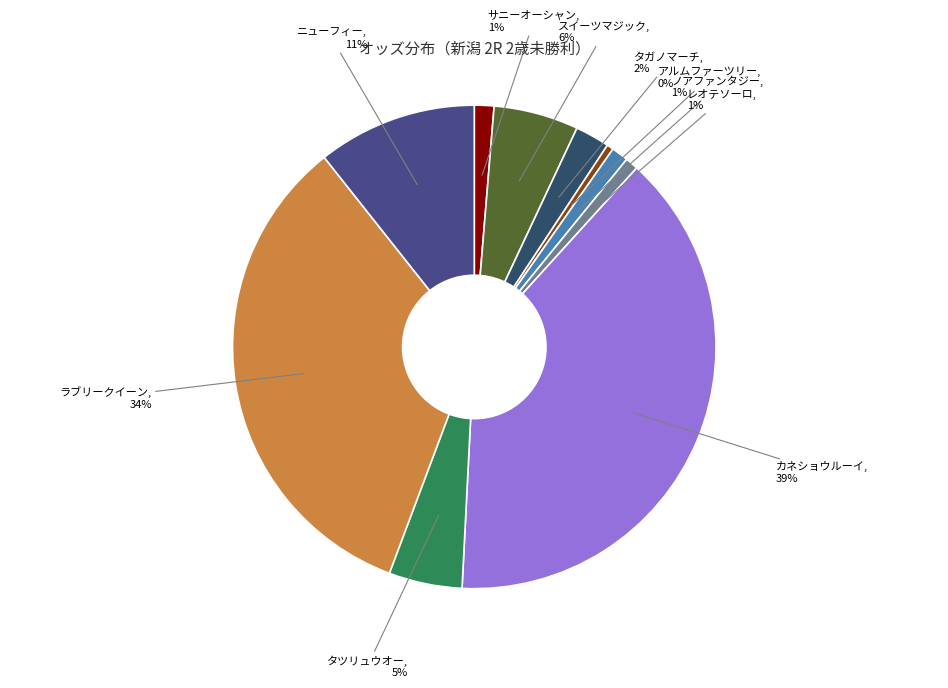

Is there a majority slice in this chart?

No